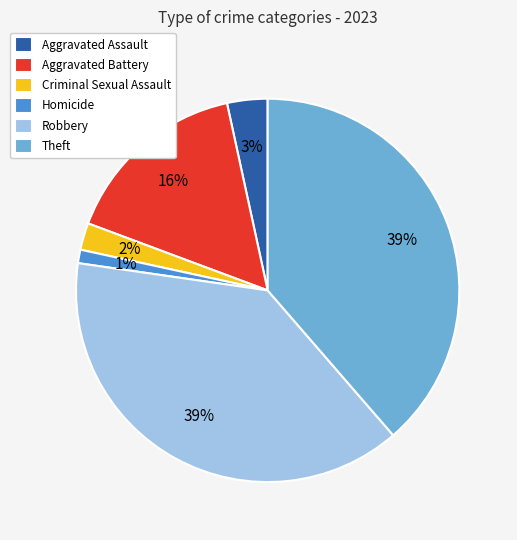

What is the smallest slice in the pie chart?

Homicide